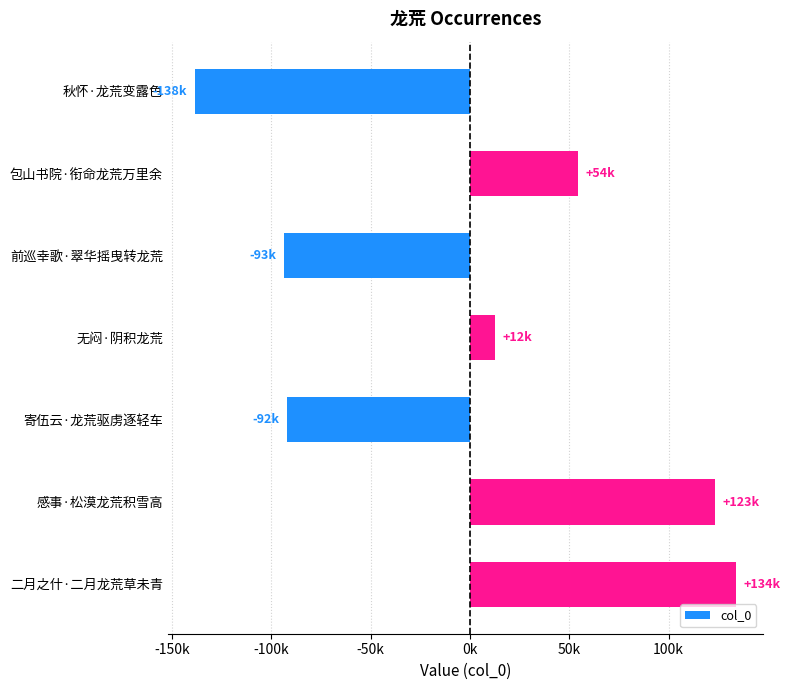

Which label corresponds to the largest value in the chart?

二月之什·二月龙荒草未青